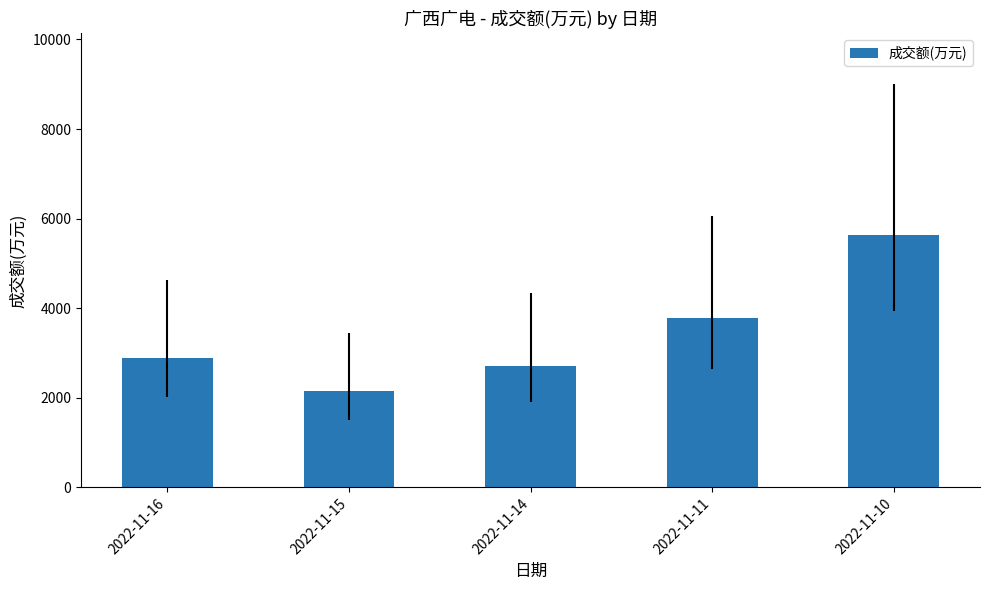

Does the chart contain stacked bars?

No